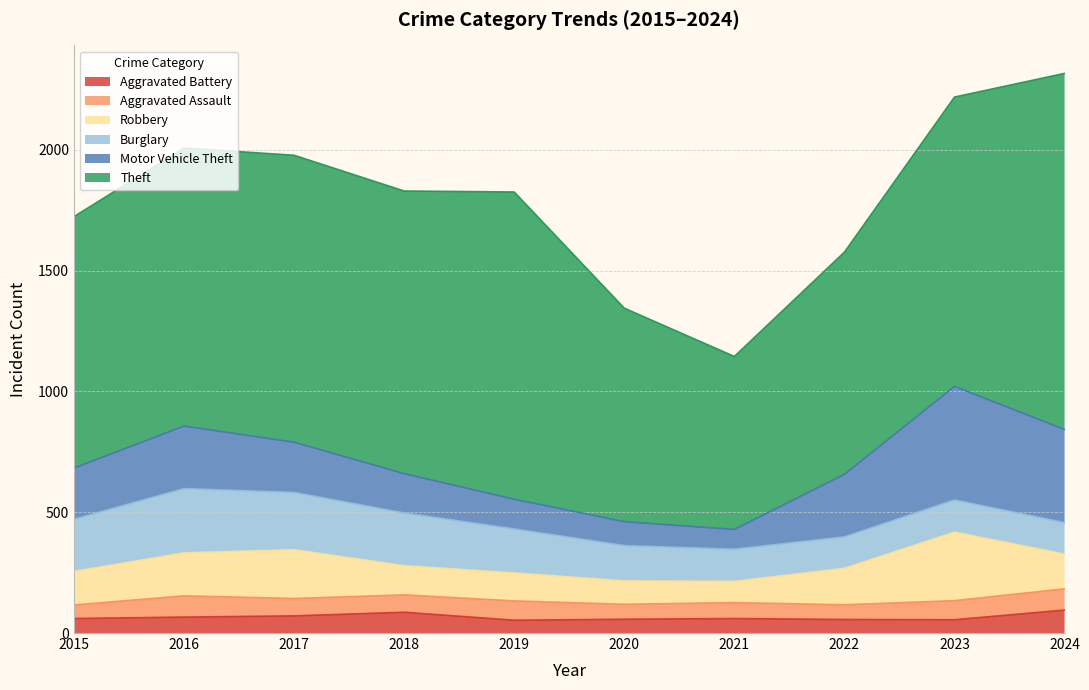

What is the maximum value for Aggravated Assault?

88